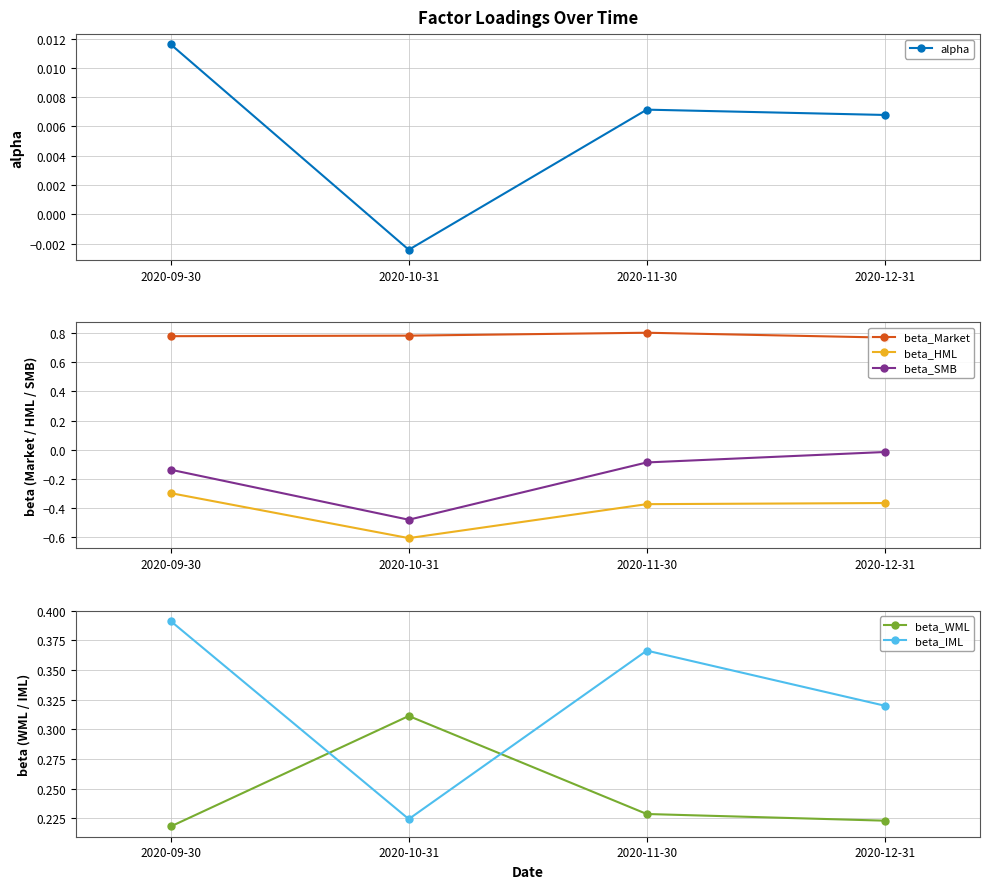

Reading right to left, extract all data points from this chart.

alpha: 0.0	0.0	-0.0	0.0
beta_Market: 0.8	0.8	0.8	0.8
beta_HML: -0.4	-0.4	-0.6	-0.3
beta_SMB: -0.0	-0.1	-0.5	-0.1
beta_WML: 0.2	0.2	0.3	0.2
beta_IML: 0.3	0.4	0.2	0.4